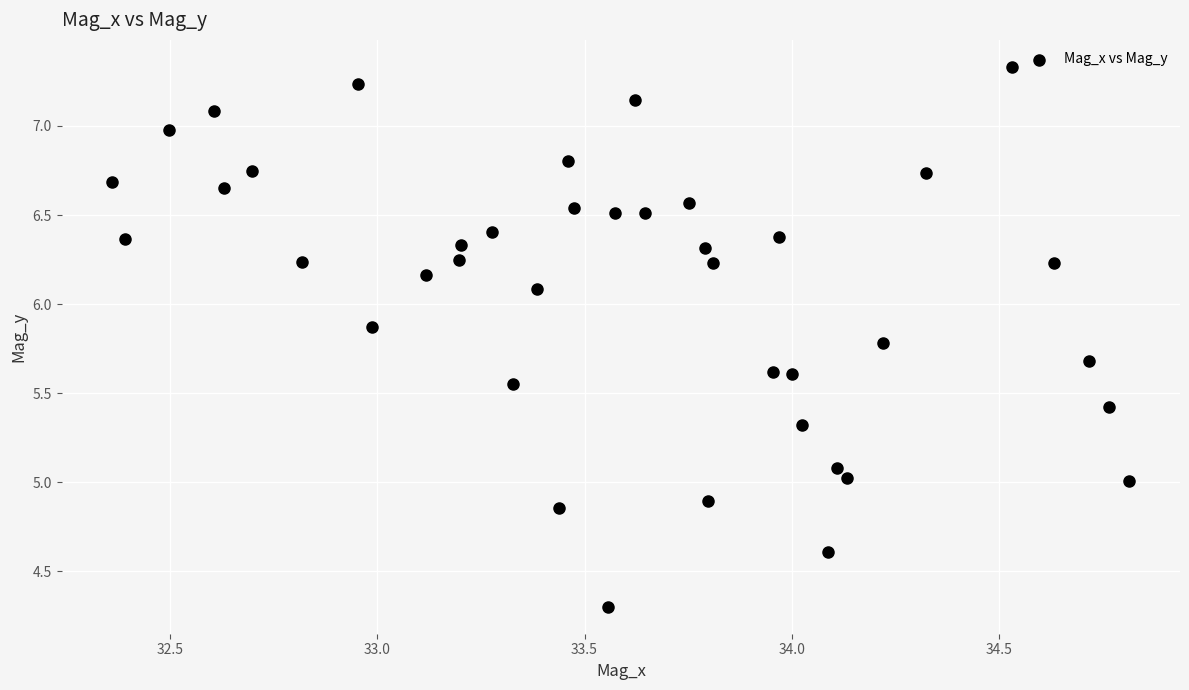

What is the range of Y values (max minus min)?

3.0